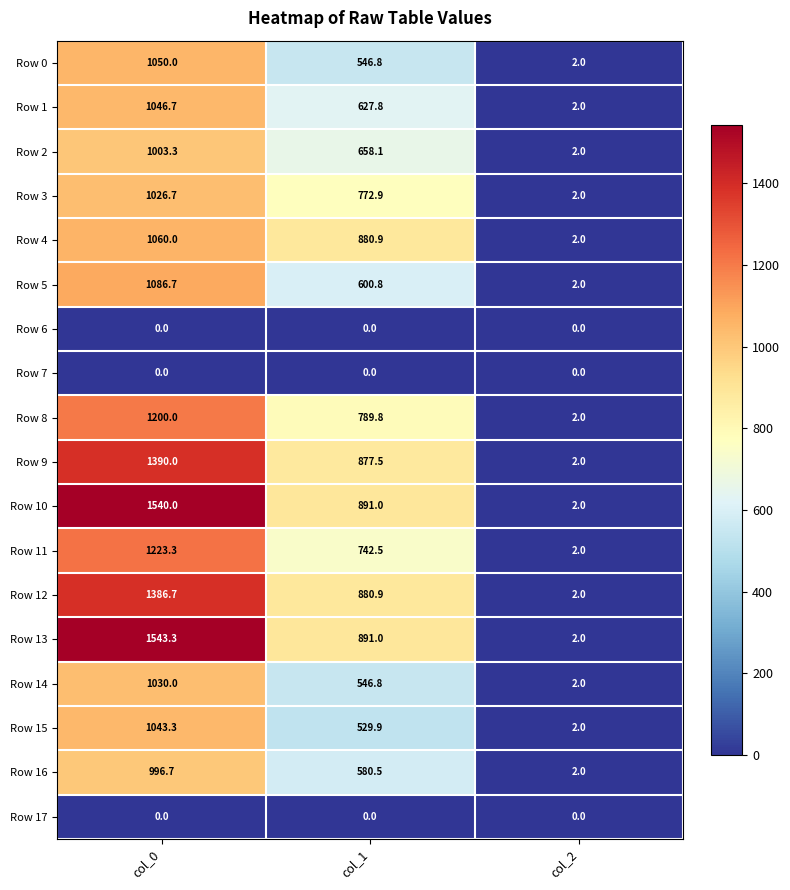

Which series has the largest range (max minus min)?

Row 13